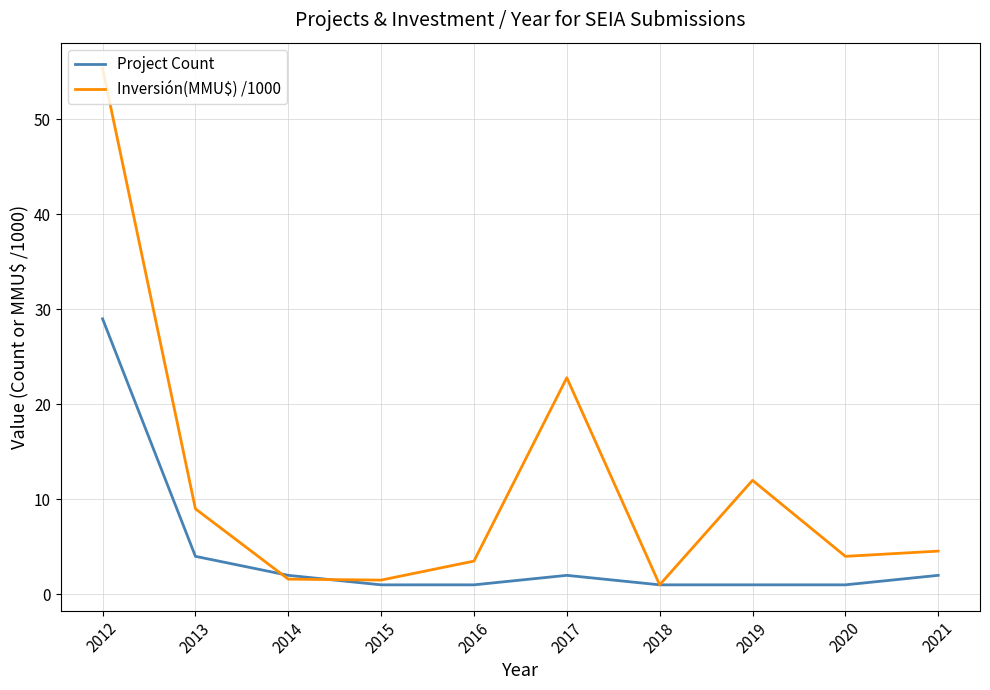

What is the average value of the Inversión(MMU$) /1000 series?

11.5